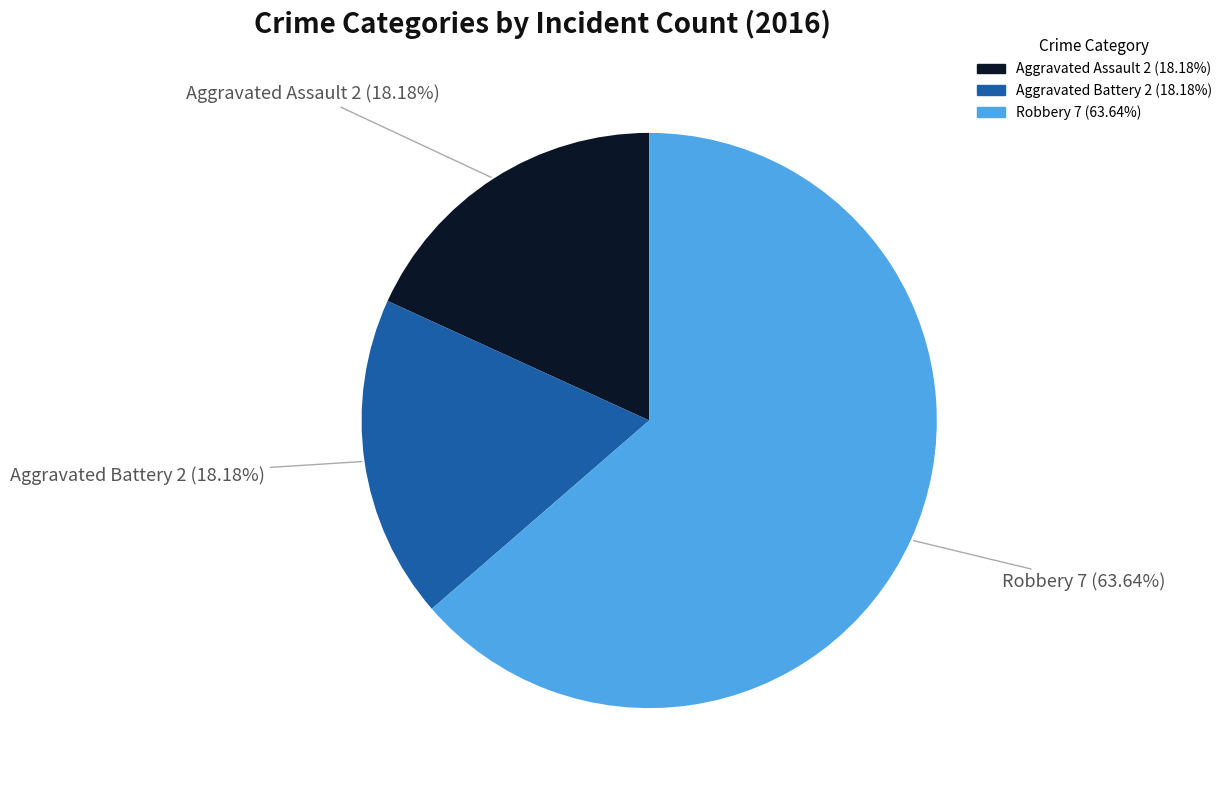

How many slices are in this pie chart?

3